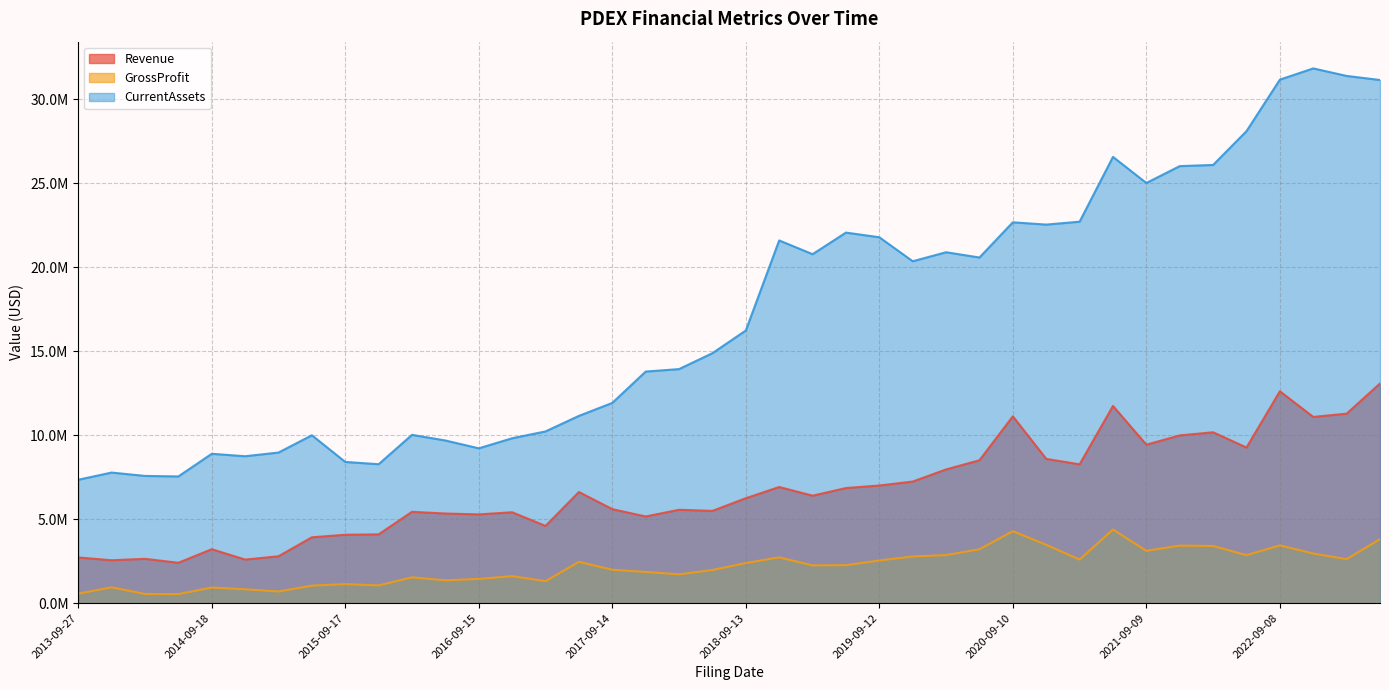

Where is Revenue nearest to the value 7741500?

2020-02-06